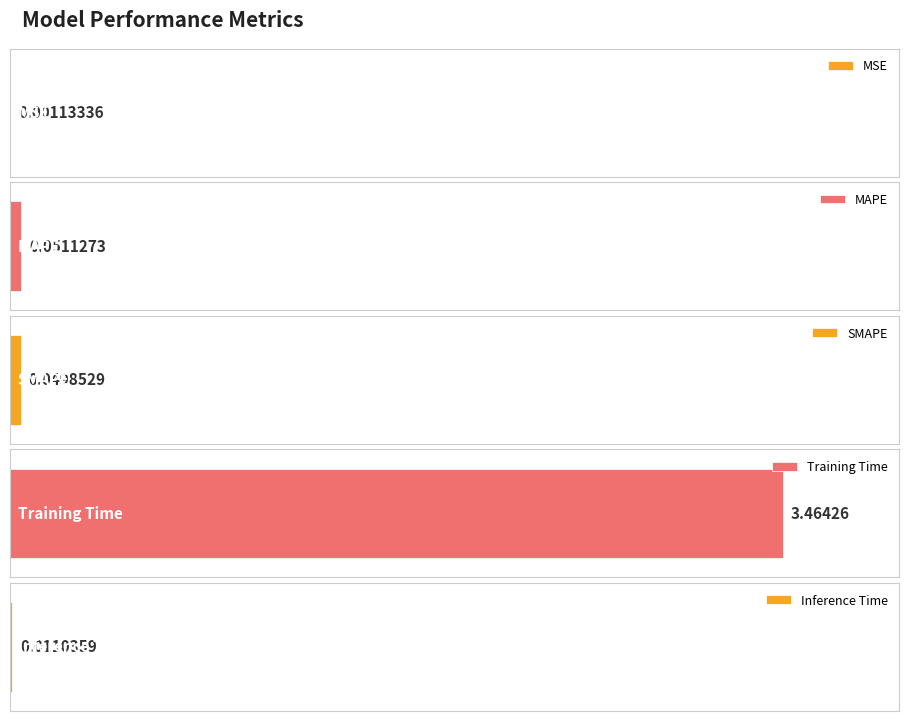

What position from the left is SMAPE?

3